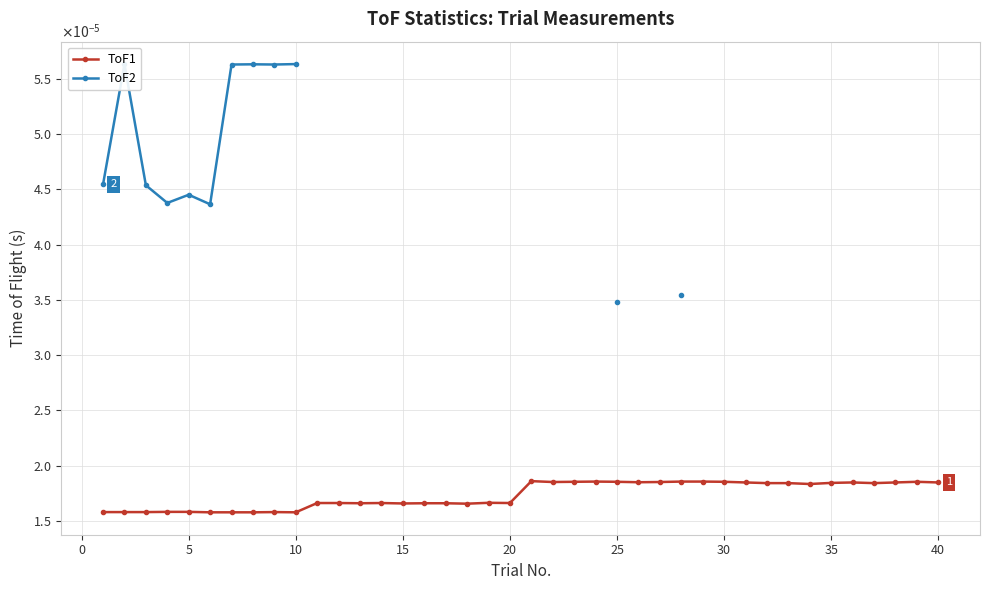

How many lines are shown in the chart?

2